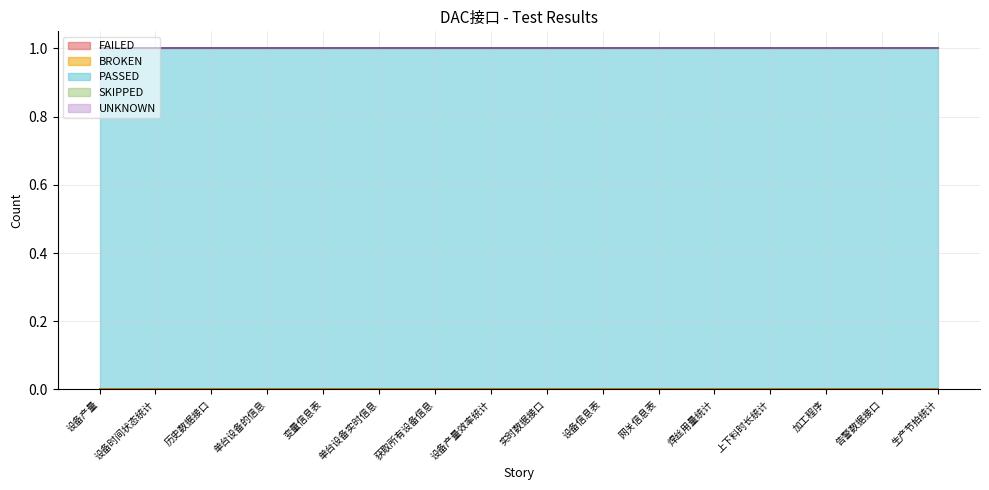

Reading left to right, what are all the values shown in this chart?

FAILED: 0	0	0	0	0	0	0	0	0	0	0	0	0	0	0	0
BROKEN: 0	0	0	0	0	0	0	0	0	0	0	0	0	0	0	0
PASSED: 1	1	1	1	1	1	1	1	1	1	1	1	1	1	1	1
SKIPPED: 0	0	0	0	0	0	0	0	0	0	0	0	0	0	0	0
UNKNOWN: 0	0	0	0	0	0	0	0	0	0	0	0	0	0	0	0